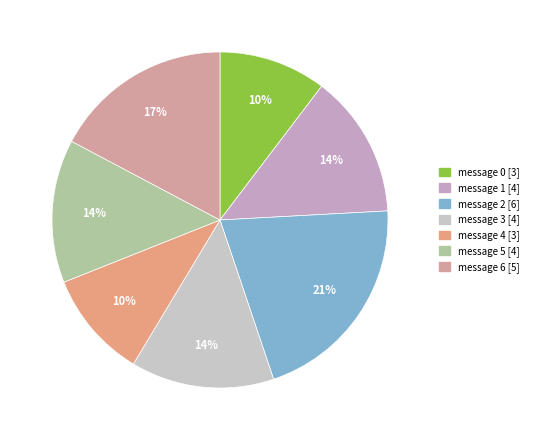

Count the number of slices in the pie.

7